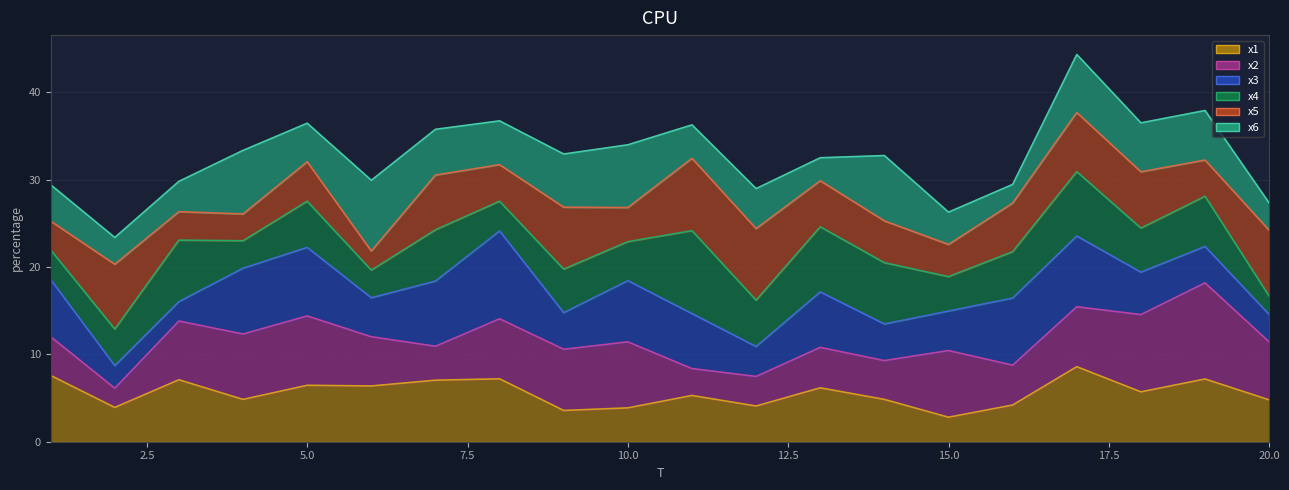

True or false: x4_line and x2_line intersect in this chart.

False